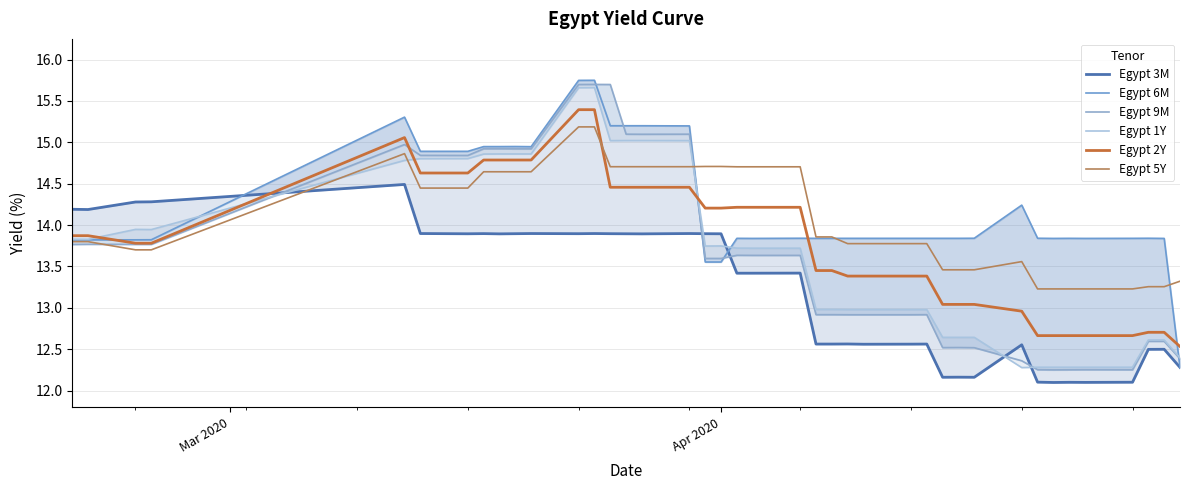

What is the maximum value for Egypt 2Y?

15.4